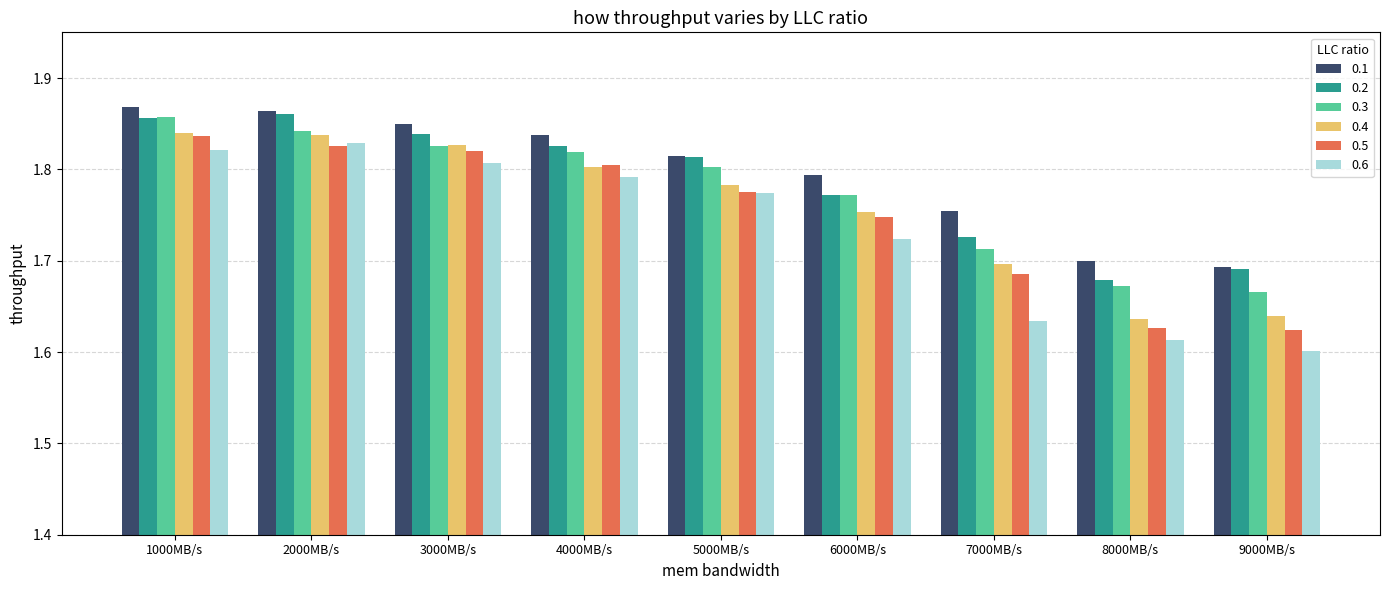

What is the difference between the maximum and second lowest values in the 0.2 series?

0.2